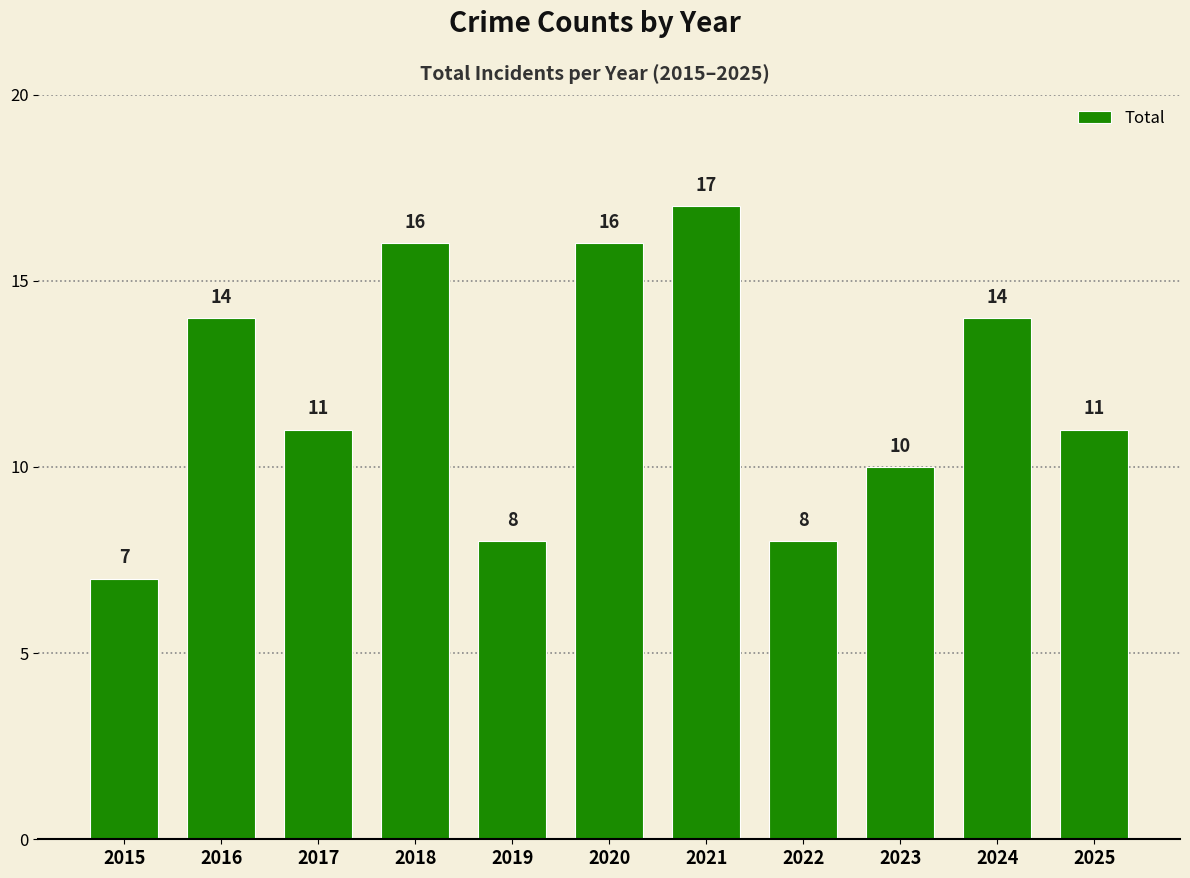

At which category does the chart reach its peak across all series?

2021